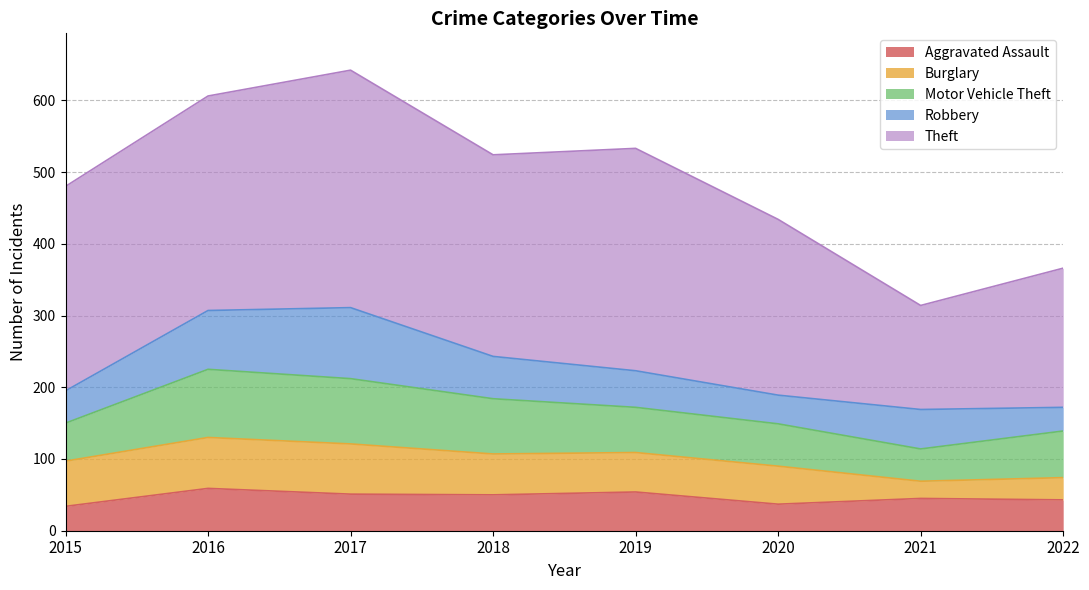

In Aggravated Assault, how many points are higher than both neighbors (excluding endpoints)?

3